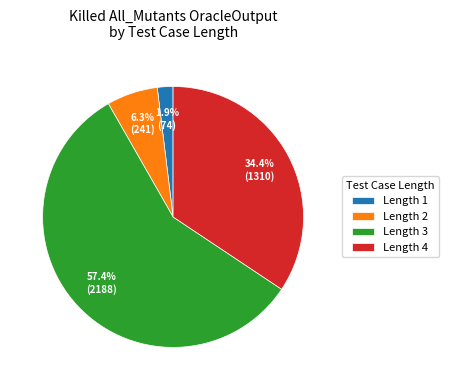

Is the sum of Length 3 and Length 1 greater than half?

Yes